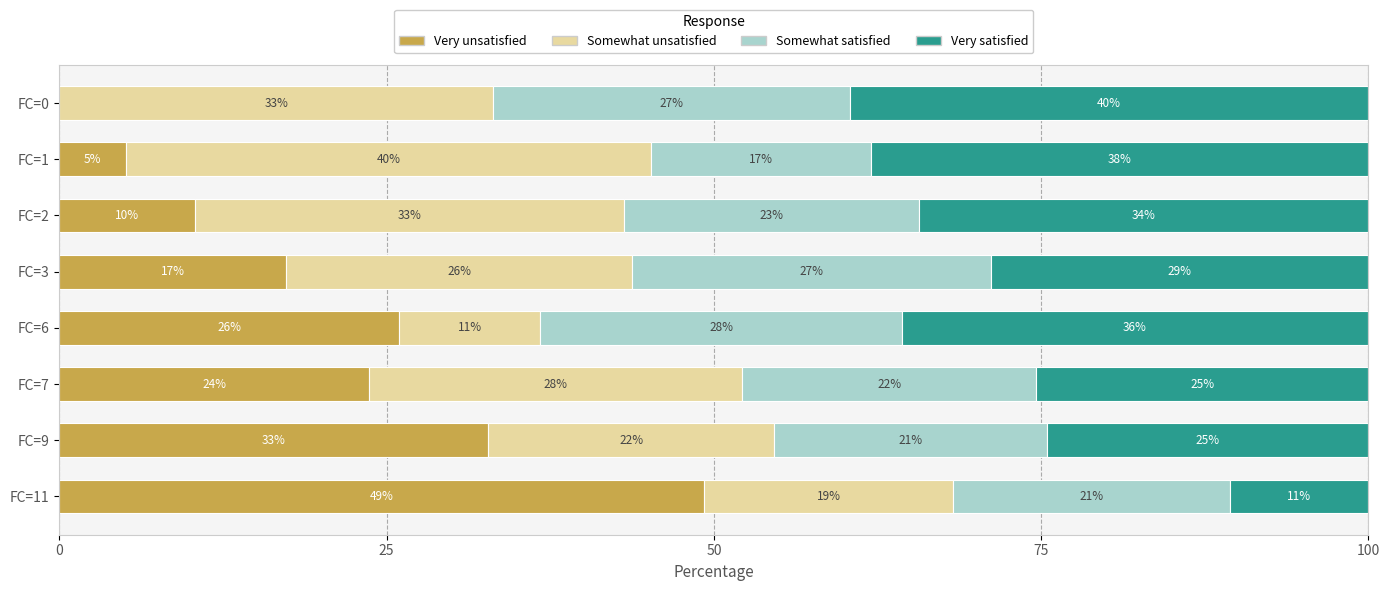

What are all the series names shown in the legend?

Very unsatisfied, Somewhat unsatisfied, Somewhat satisfied, Very satisfied